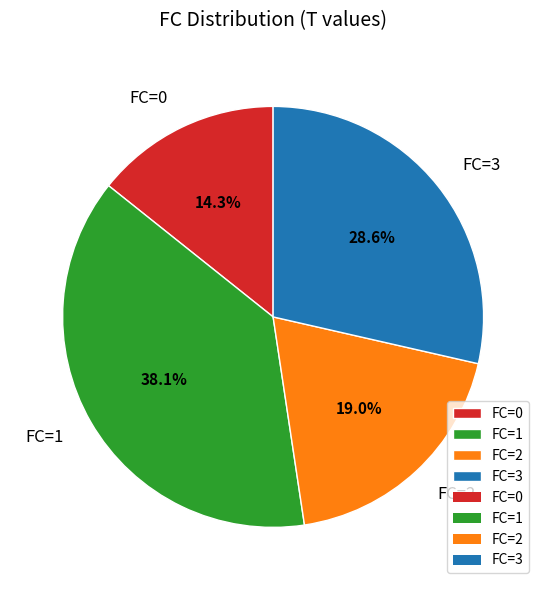

Which category has the biggest portion of the pie?

FC=1